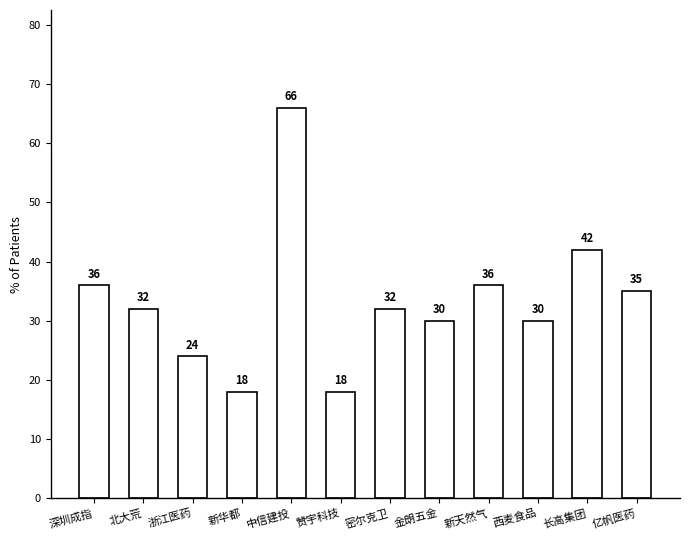

Is it true that the value at 浙江医药 is 24?

True